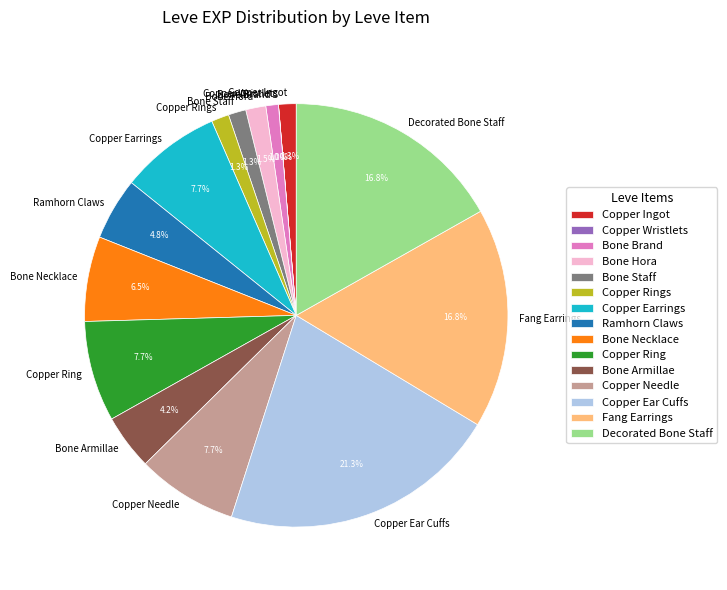

To the nearest percent, what is the average slice percentage?

7%